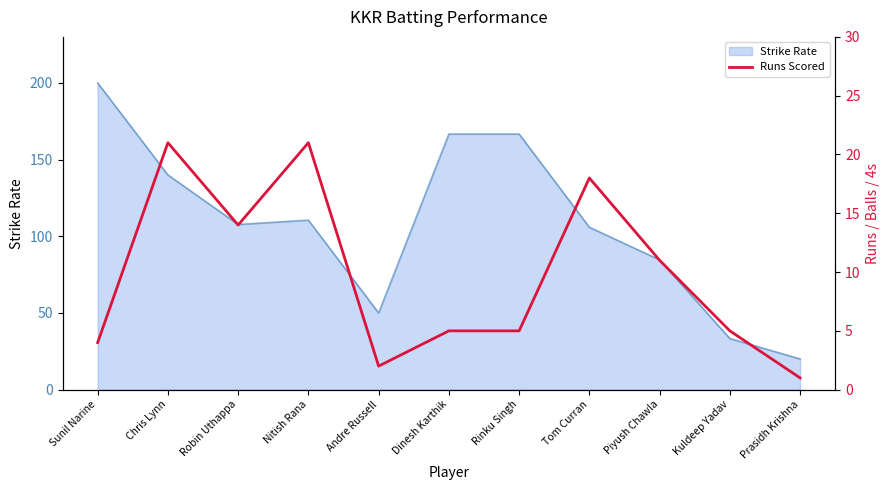

The value at Kuldeep Yadav is 9. True or false?

False